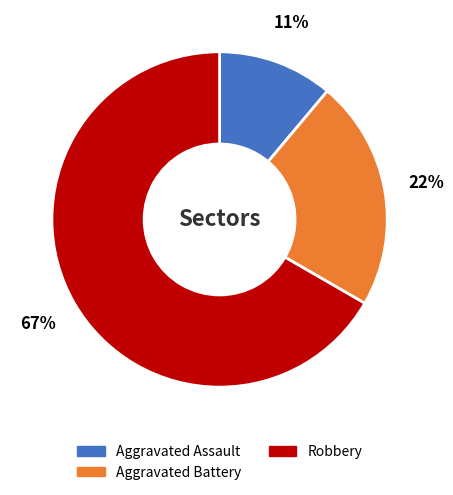

How many slices are in this pie chart?

3